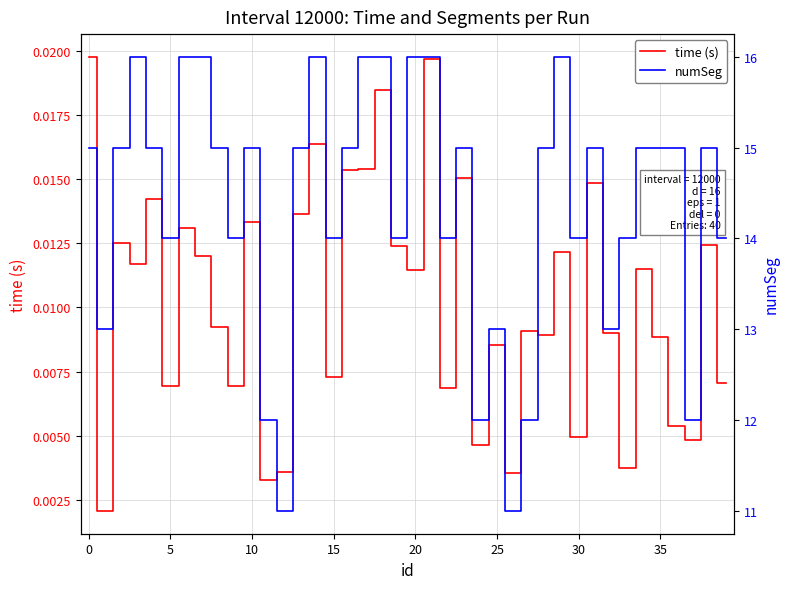

True or false: numSeg and time (s) cross at least once.

False